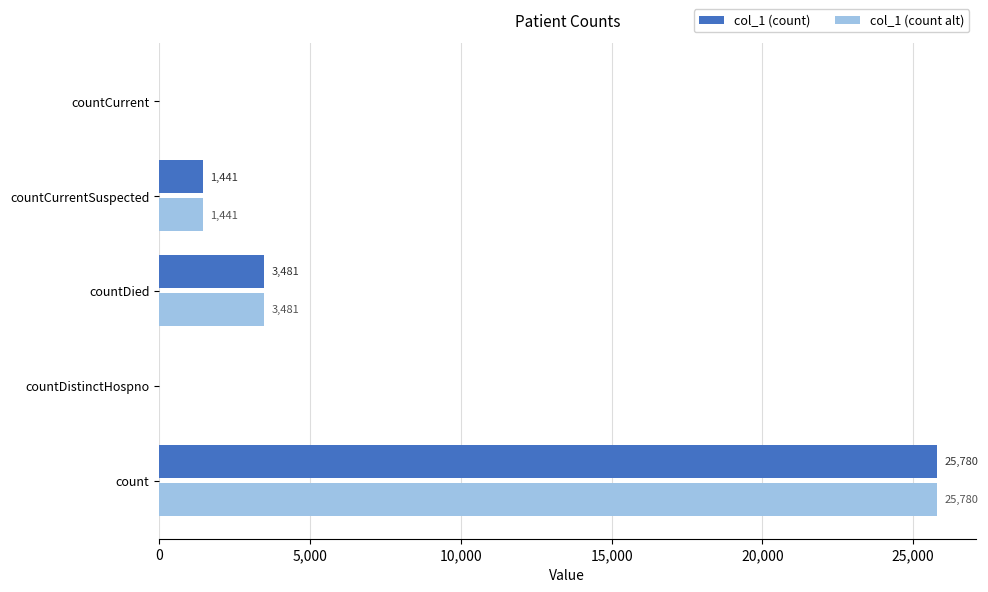

What is the sum of all col_1 (count alt) values?

30702